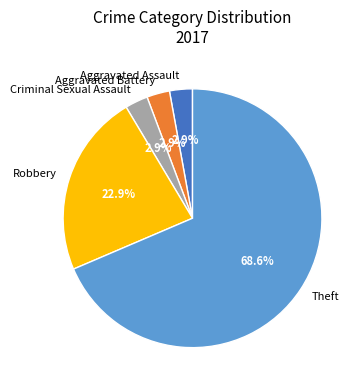

How many slices are in this pie chart?

5